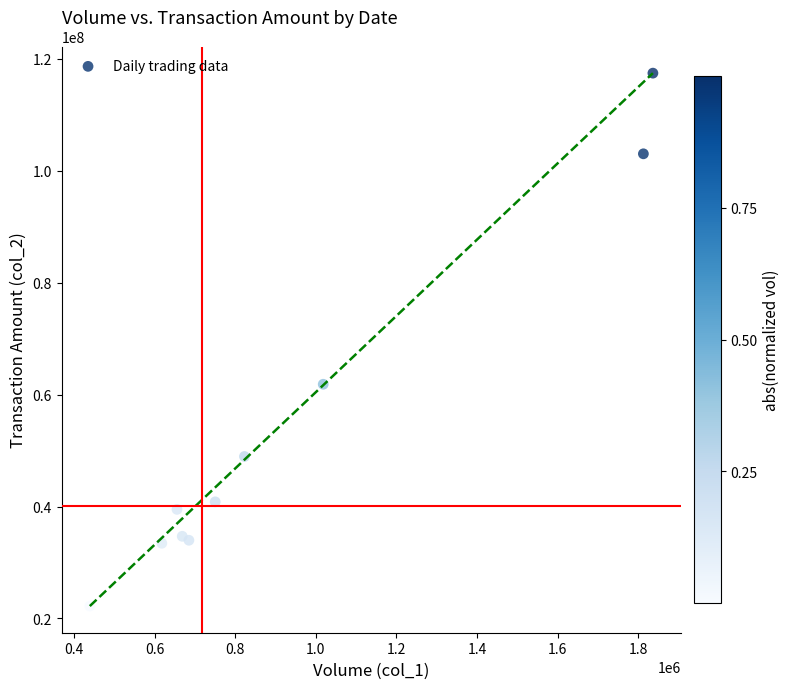

What Y value in the scatter plot is closest to 69833858?

61852990